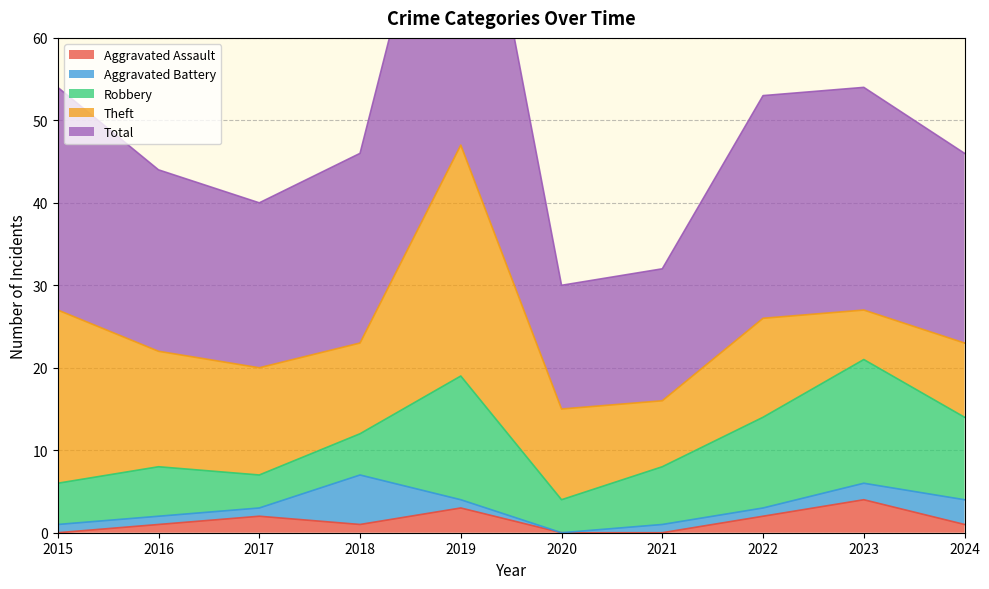

How many Aggravated Battery values are between 1 and 2?

7